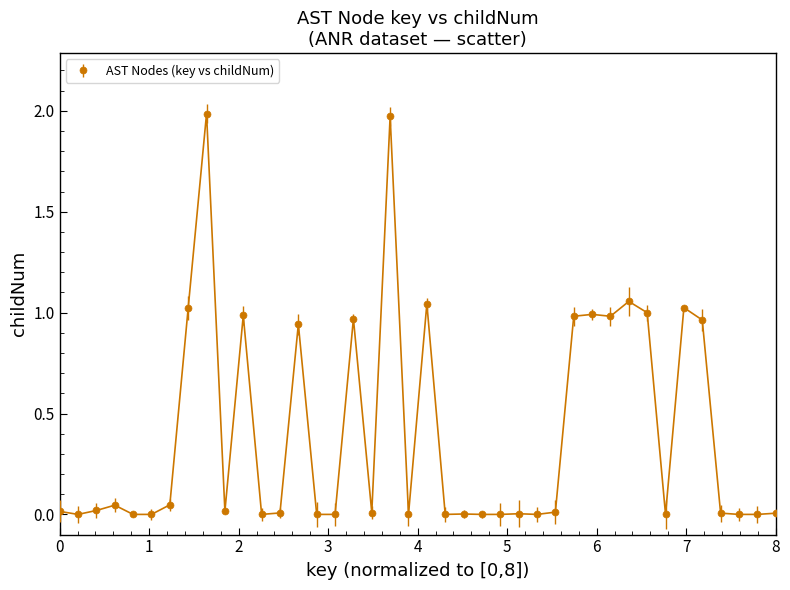

What is the sum of all values?

16.1